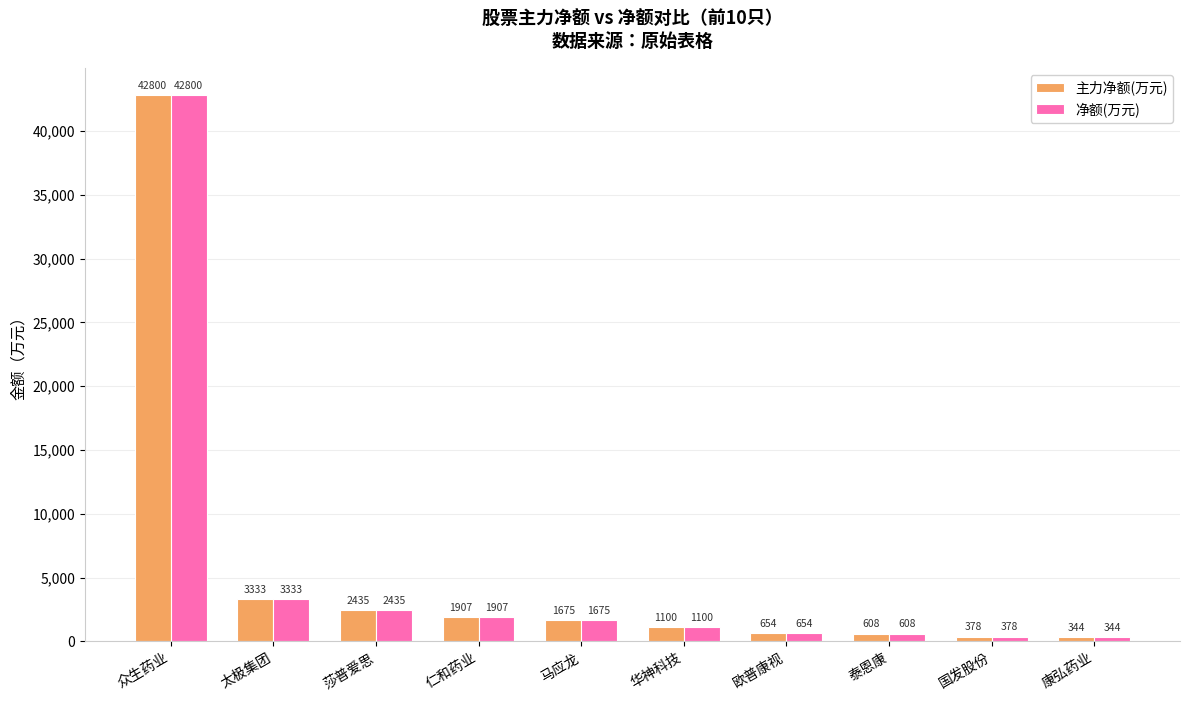

What is the value of the 主力净额(万元) bar at the 6th from the left?

1099.7